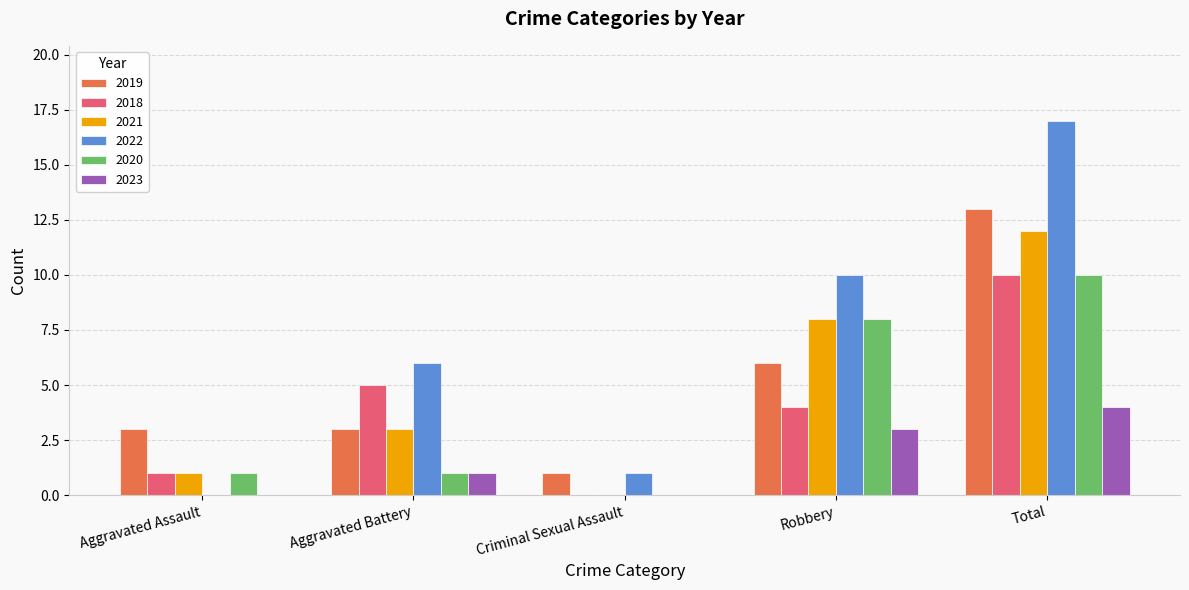

Reading right to left, extract all data points from this chart.

2019: Total=13	Robbery=6	Criminal Sexual Assault=1	Aggravated Battery=3	Aggravated Assault=3
2018: Total=10	Robbery=4	Criminal Sexual Assault=0	Aggravated Battery=5	Aggravated Assault=1
2021: Total=12	Robbery=8	Criminal Sexual Assault=0	Aggravated Battery=3	Aggravated Assault=1
2022: Total=17	Robbery=10	Criminal Sexual Assault=1	Aggravated Battery=6	Aggravated Assault=0
2020: Total=10	Robbery=8	Criminal Sexual Assault=0	Aggravated Battery=1	Aggravated Assault=1
2023: Total=4	Robbery=3	Criminal Sexual Assault=0	Aggravated Battery=1	Aggravated Assault=0